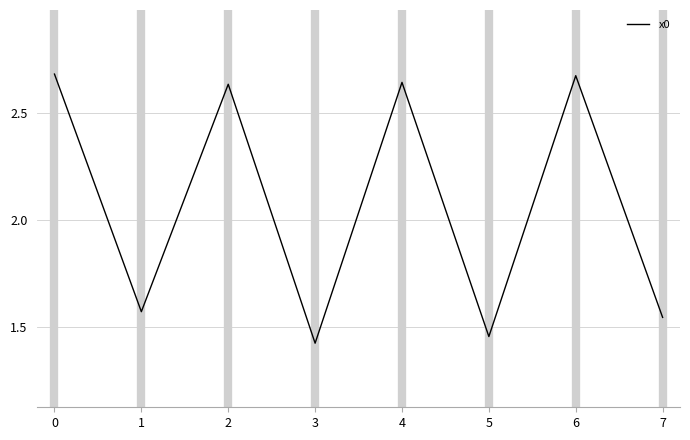

What is the difference between the values at 2 and 1?

1.1